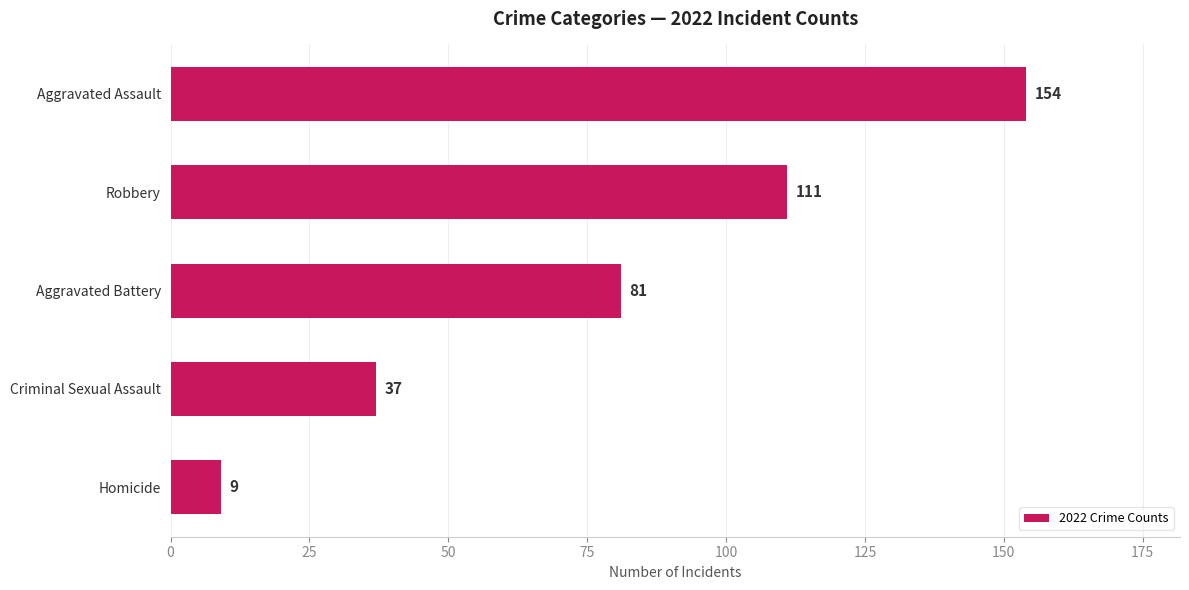

How many bars are there in total?

5